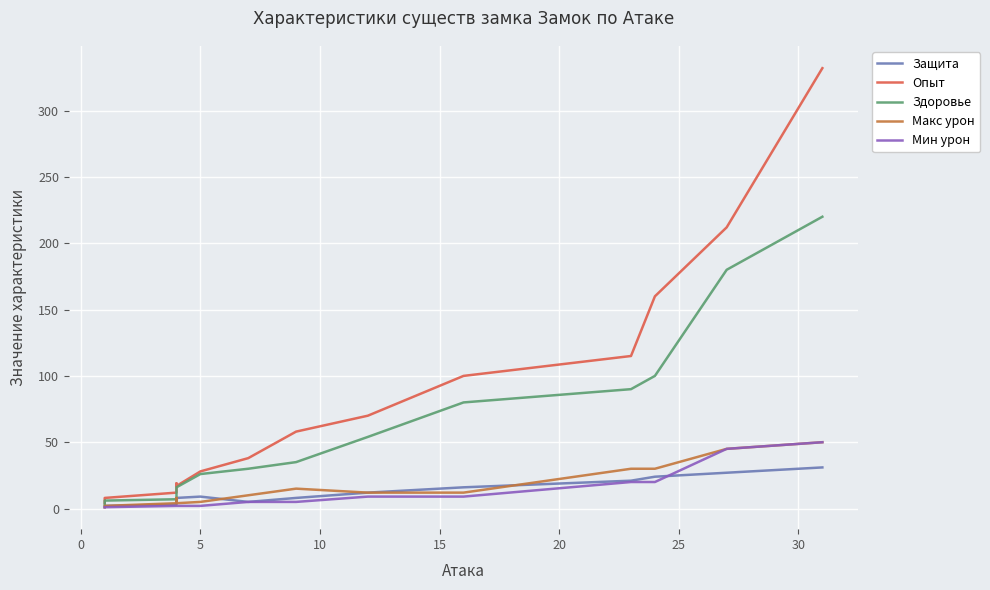

Is it true that Мин урон equals 76 at 13?

False